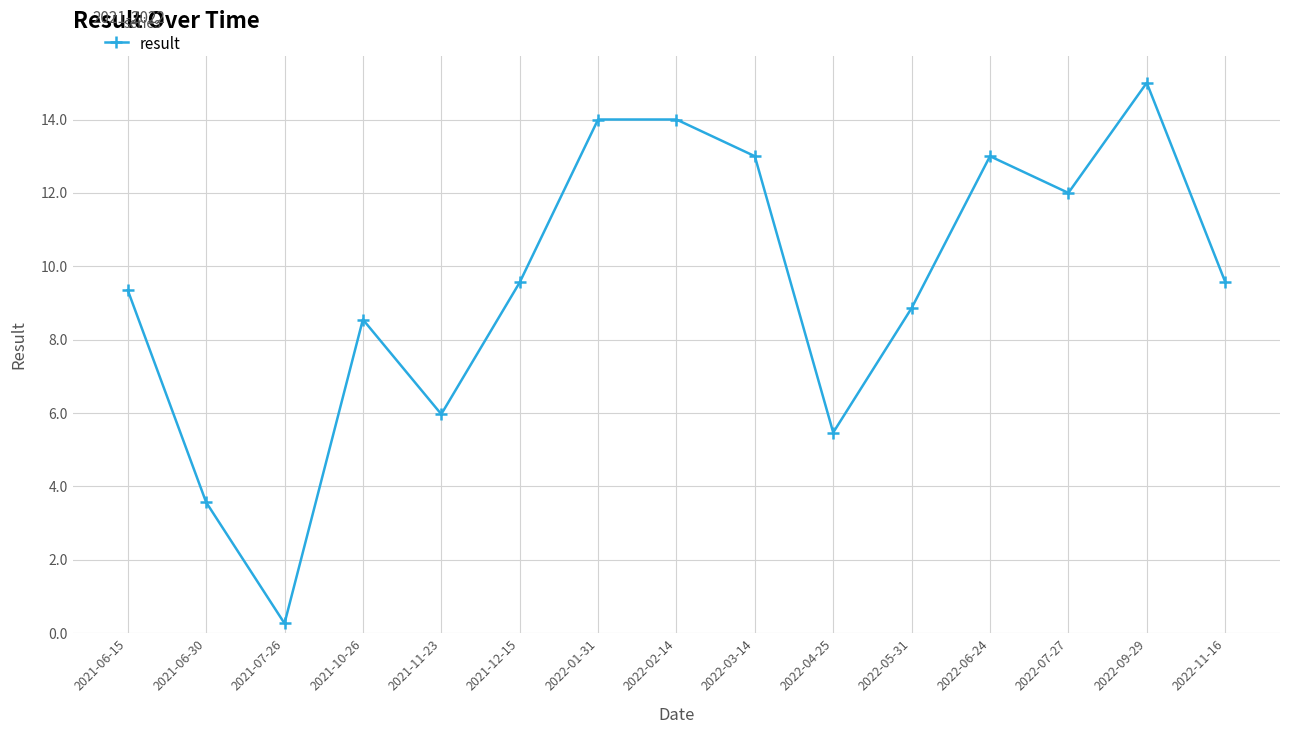

The value at 2022-09-29 is 15.0. True or false?

True